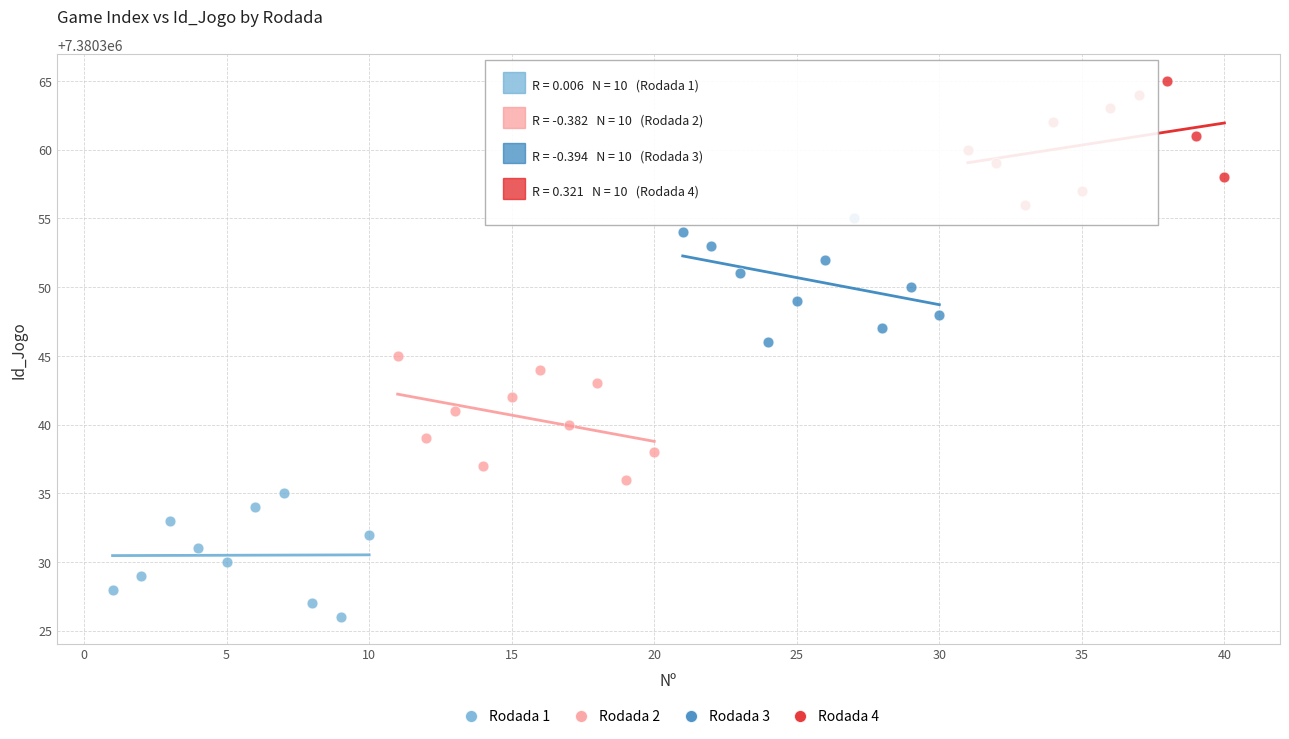

Which series reaches the minimum Y coordinate?

Rodada 1